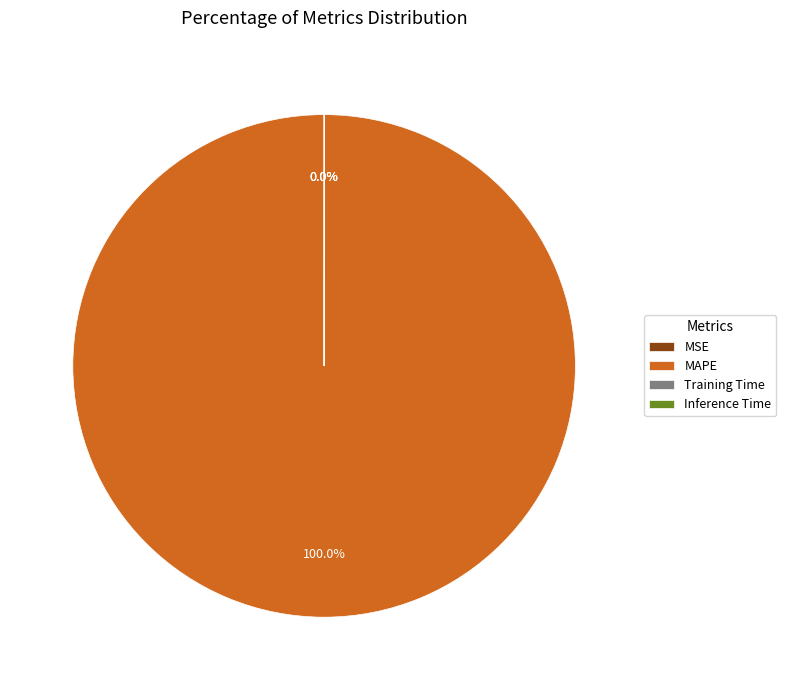

Does MAPE account for over 50% of the chart?

Yes